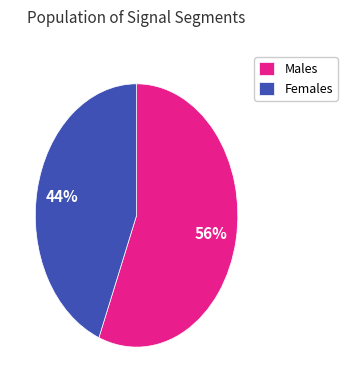

Between Males and Females, which is larger?

Males